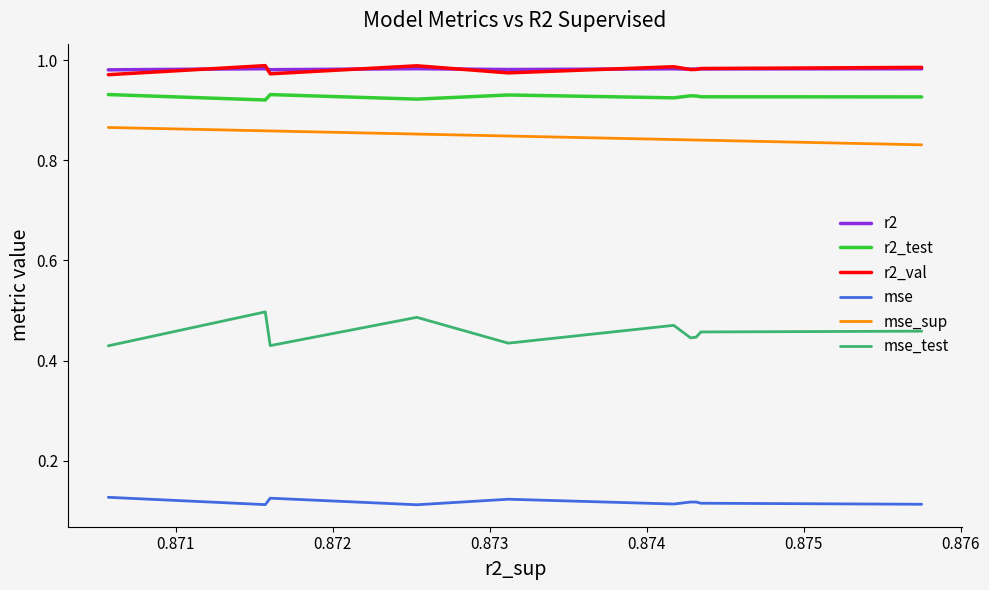

What are all the series names shown in the legend?

r2, r2_test, r2_val, mse, mse_sup, mse_test